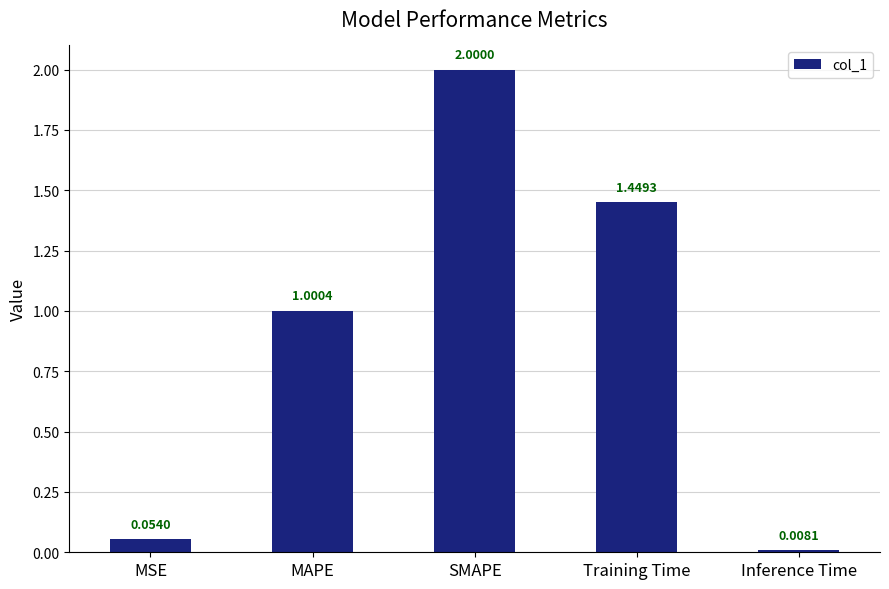

What is the sum of the values at MAPE and Training Time?

2.4